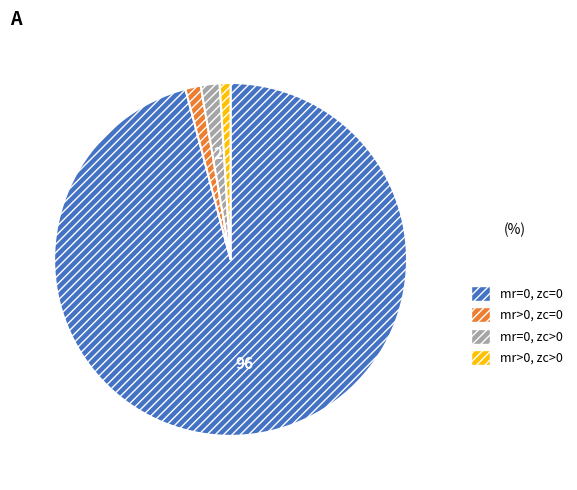

How many slices are in this pie chart?

4